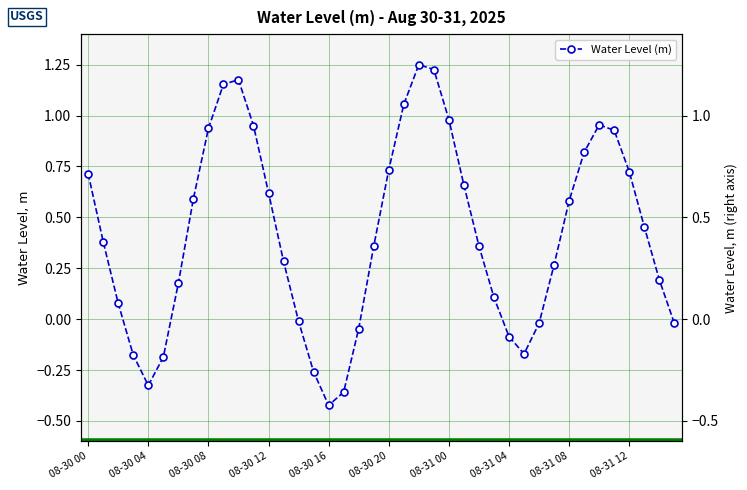

Reading left to right, list all the values displayed in this chart.

08-30 00=0.7	08-30 01=0.4	08-30 02=0.1	08-30 03=-0.2	08-30 04=-0.3	08-30 05=-0.2	08-30 06=0.2	08-30 07=0.6	08-30 08=0.9	08-30 09=1.2	08-30 10=1.2	08-30 11=1.0	08-30 12=0.6	08-30 13=0.3	08-30 14=-0.0	08-30 15=-0.3	08-30 16=-0.4	08-30 17=-0.4	08-30 18=-0.0	08-30 19=0.4	08-30 20=0.7	08-30 21=1.1	08-30 22=1.3	08-30 23=1.2	08-31 00=1.0	08-31 01=0.7	08-31 02=0.4	08-31 03=0.1	08-31 04=-0.1	08-31 05=-0.2	08-31 06=-0.0	08-31 07=0.3	08-31 08=0.6	08-31 09=0.8	08-31 10=1.0	08-31 11=0.9	08-31 12=0.7	08-31 13=0.5	08-31 14=0.2	08-31 15=-0.0